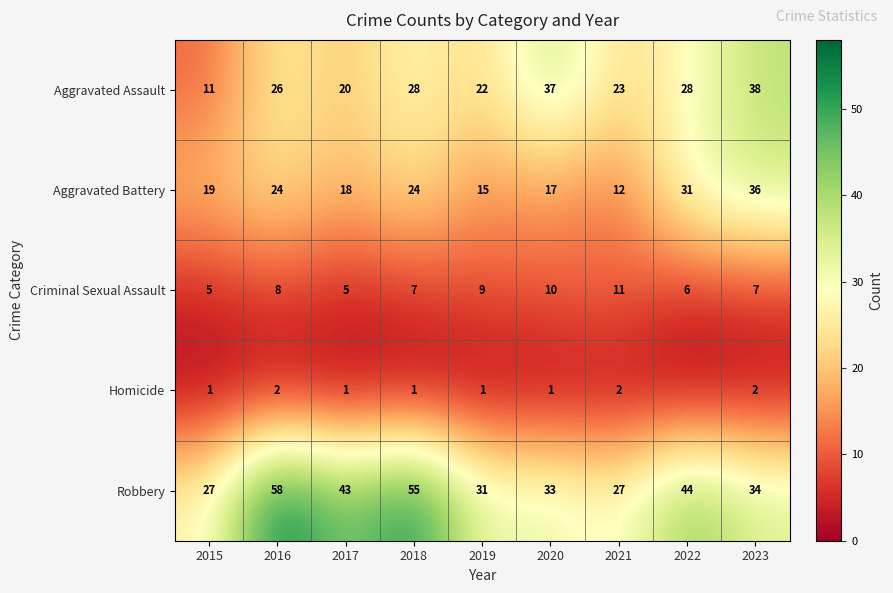

At which label is Robbery closest to 42?

2017